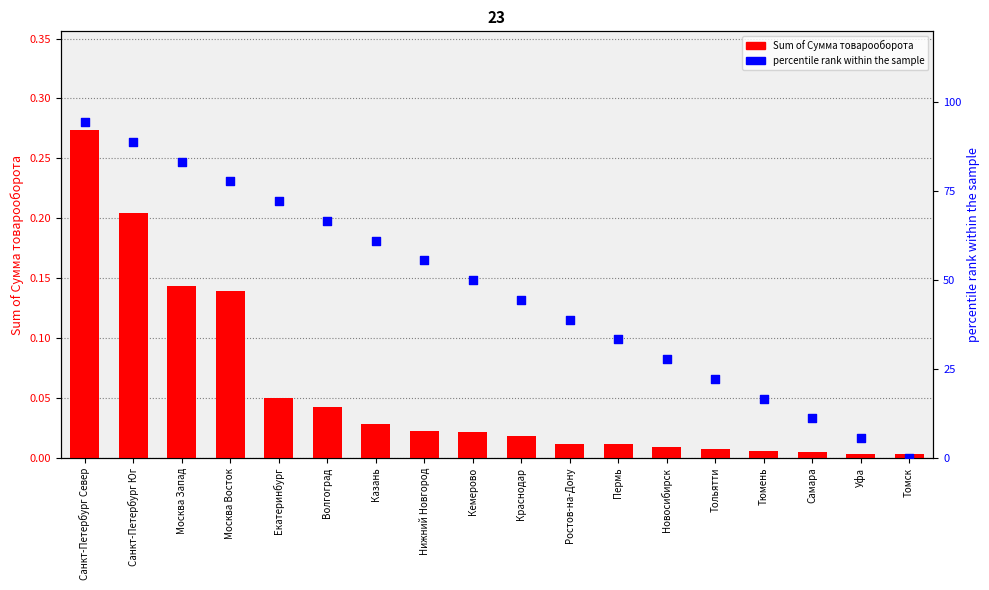

At how many categories does at least one series exceed 8?

16